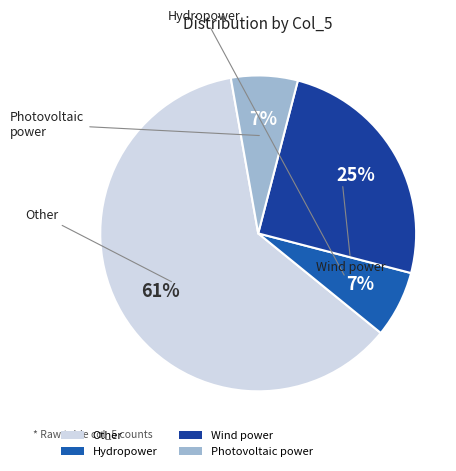

To the nearest percent, what portion does Hydropower represent?

7%